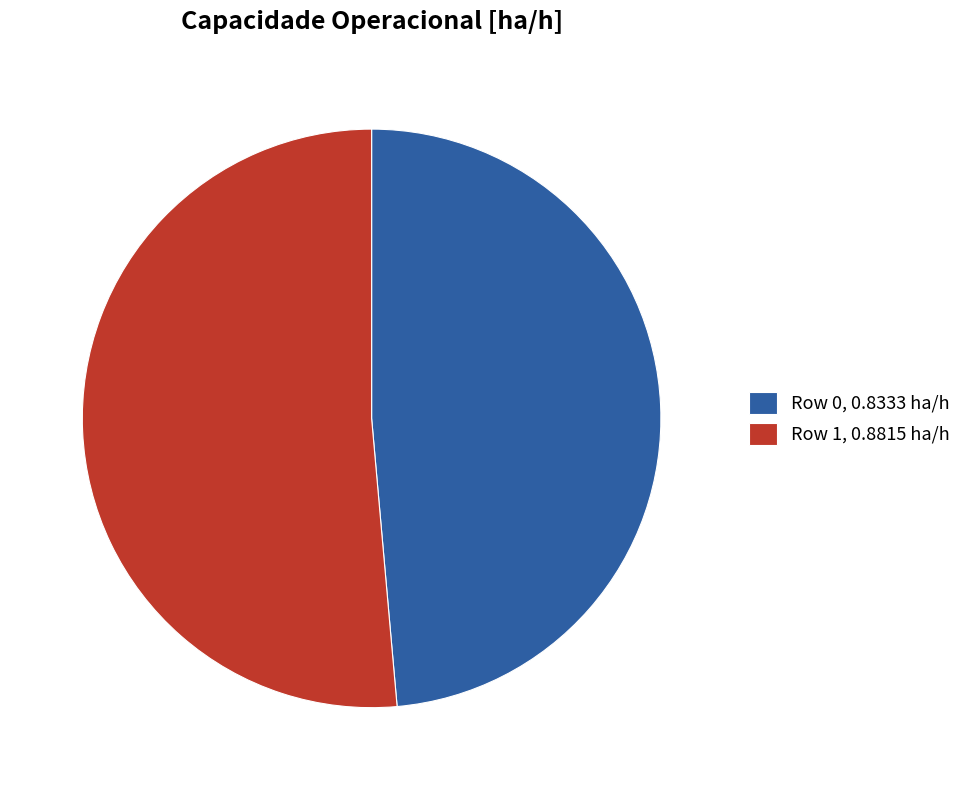

Is it true that Row 1, 0.8815 ha/h is 40% of the pie?

False